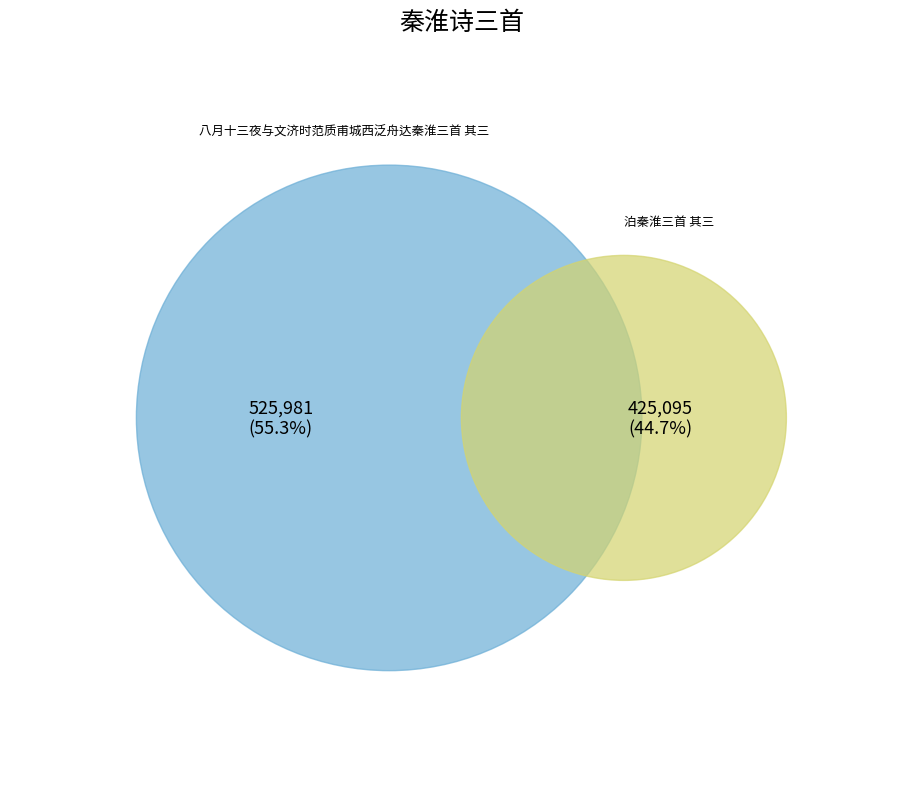

True or false: 八月十三夜与文济时范质甫城西泛舟达秦淮三首 其三 accounts for 55% of the total.

True